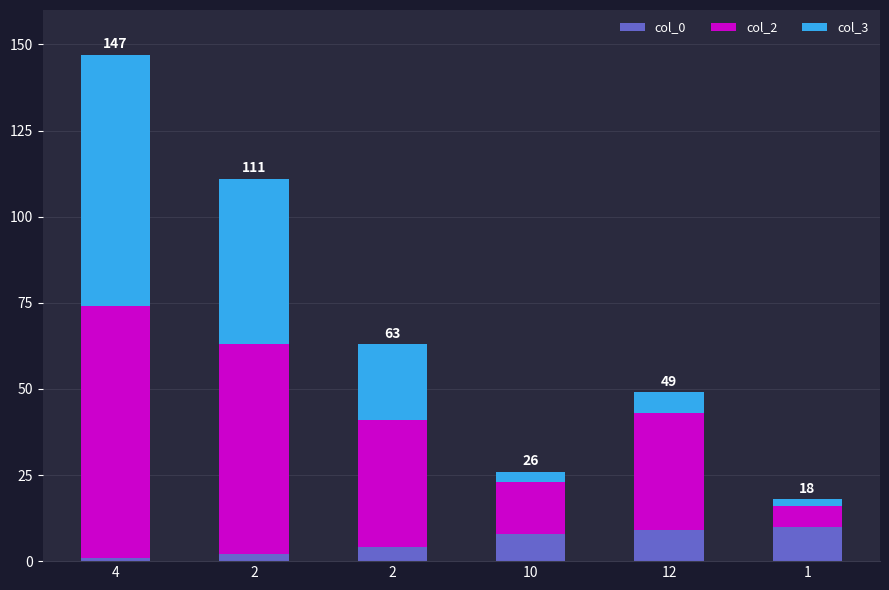

At which label does col_0 first exceed 8?

12